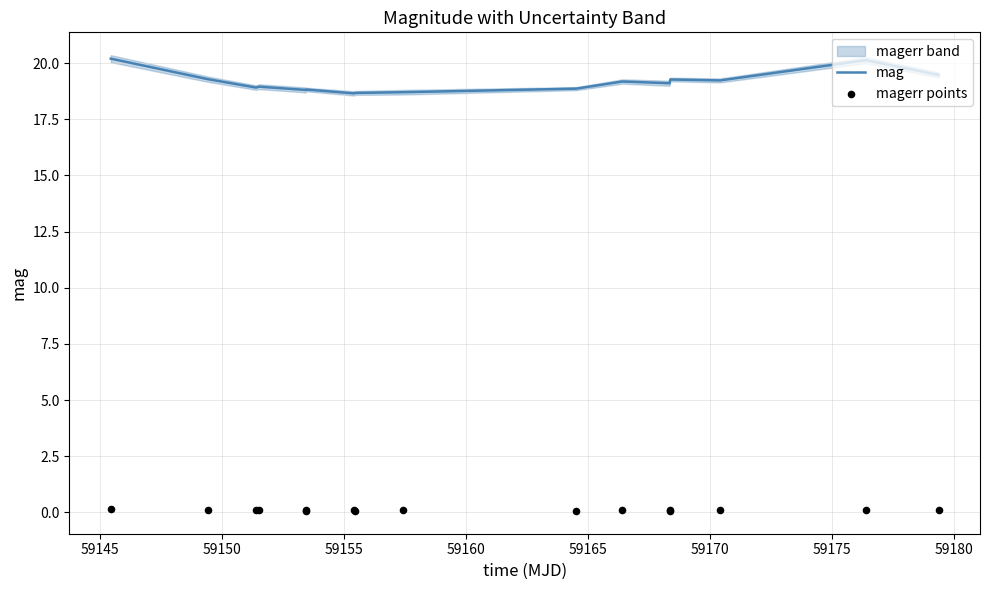

Which series has the largest total across all categories?

mag